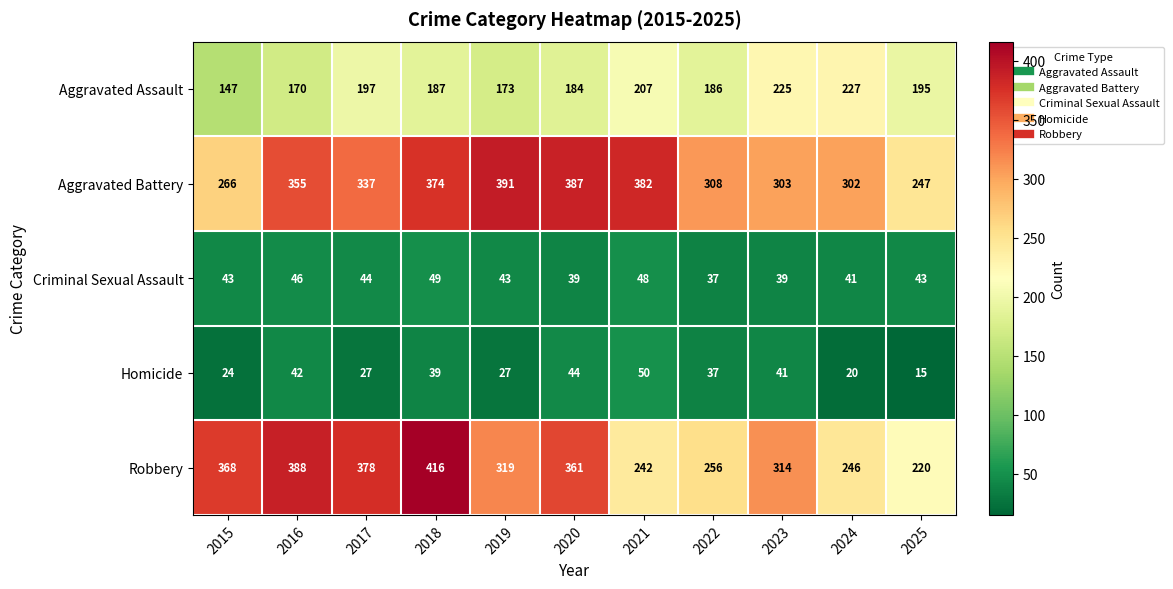

The Robbery series shows 388 at 2016. True or false?

True